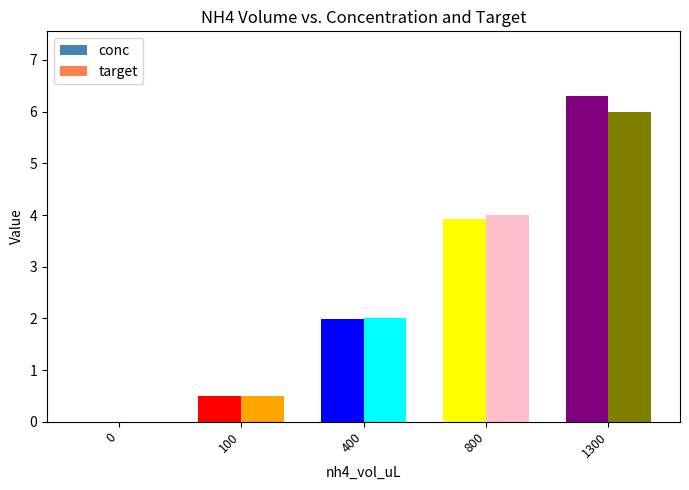

What are all the series names shown in the legend?

conc, target